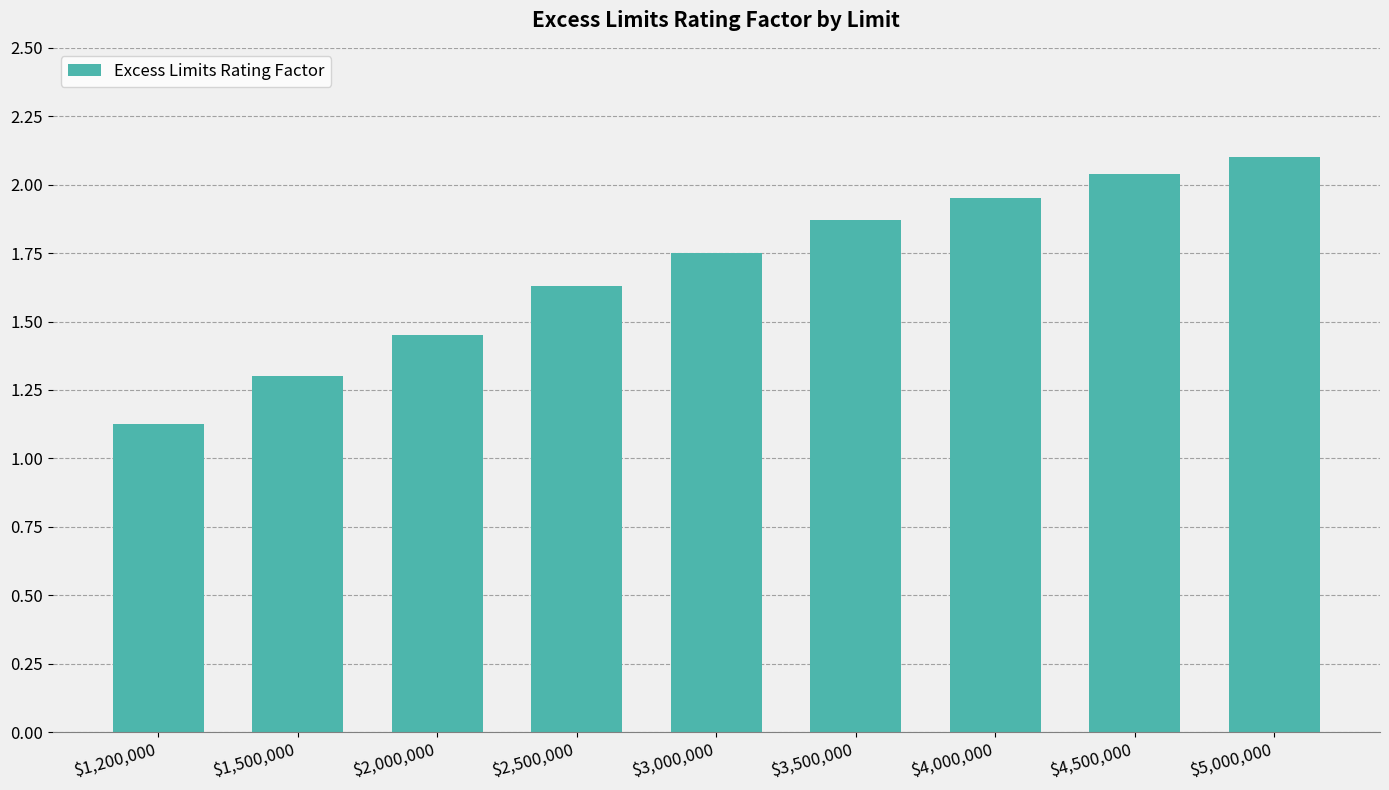

What is the minimum value shown in the chart?

1.1